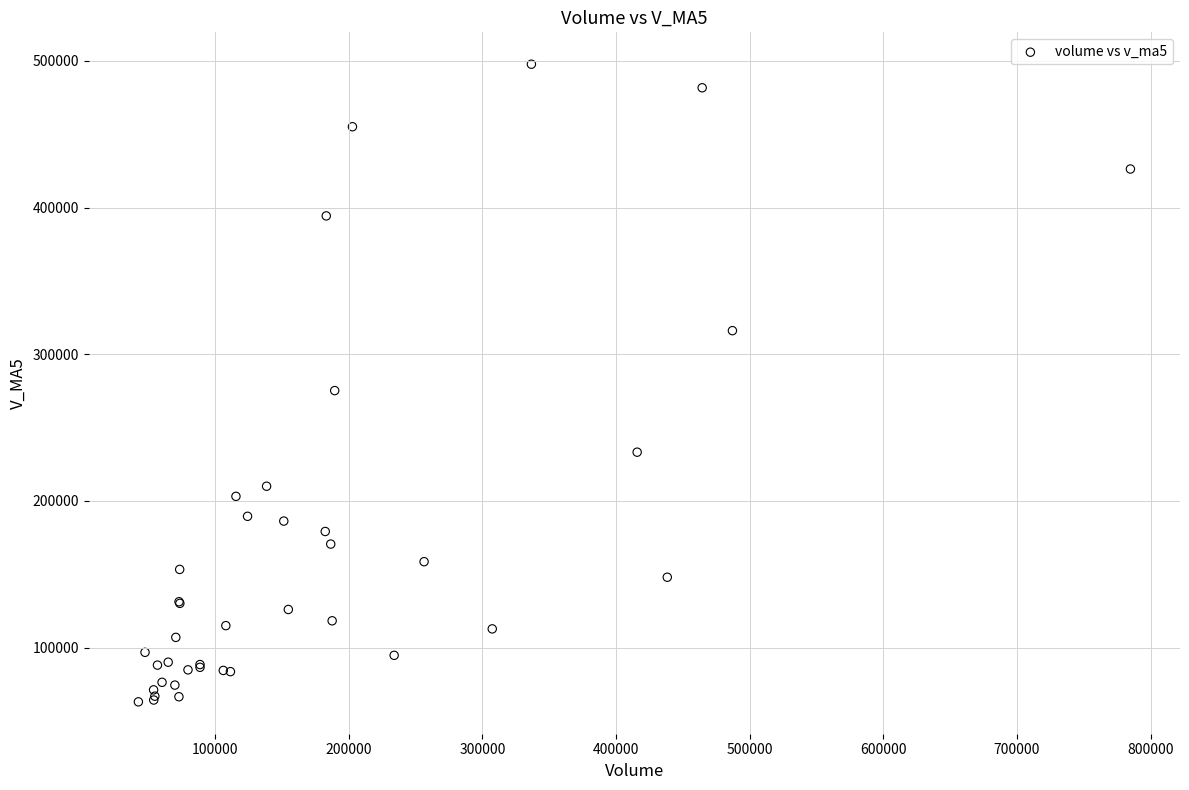

What Y value in the scatter plot is closest to 280391?

275234.4